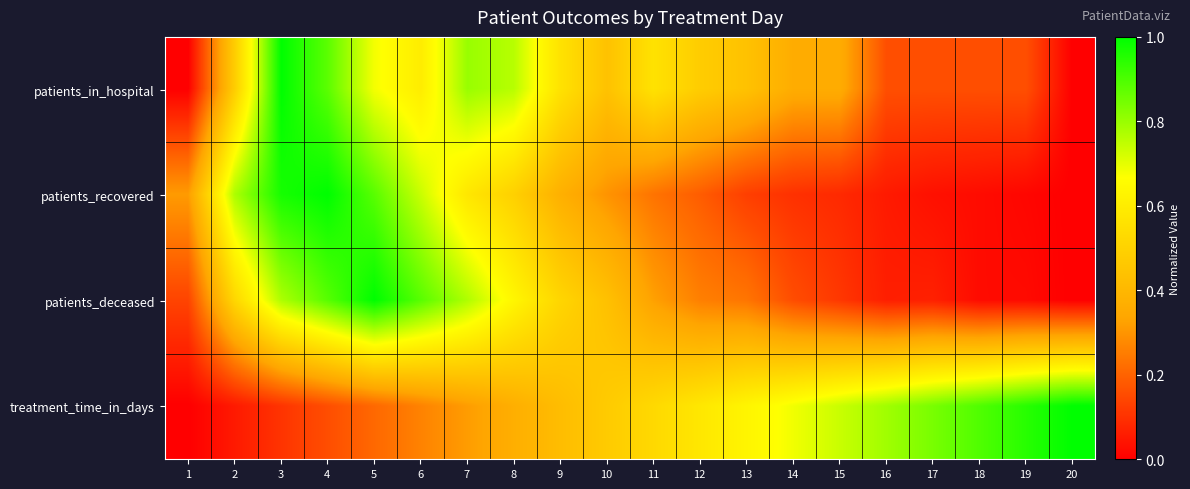

How many categories are shown in the chart?

20